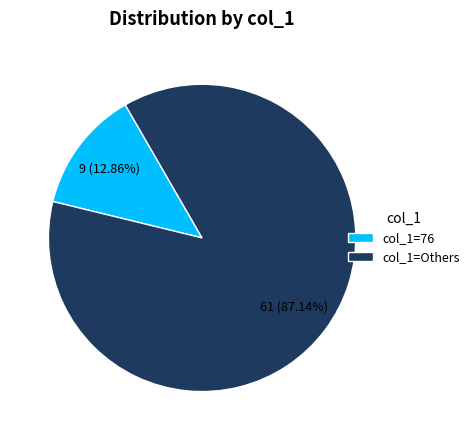

Rank the categories by value from highest to lowest.

col_1=Others, col_1=76